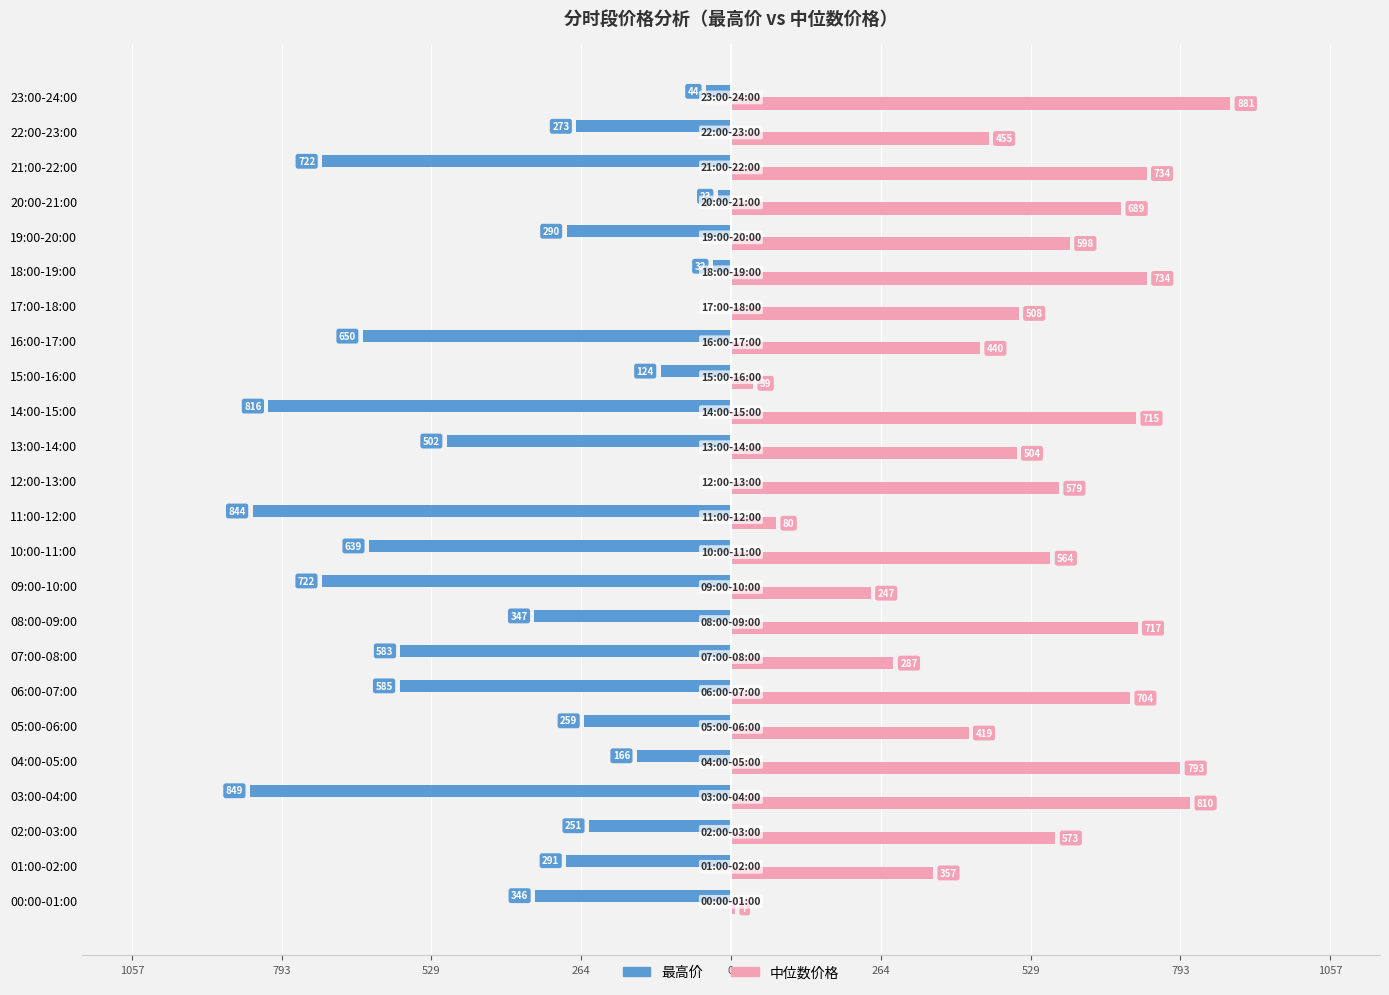

What are all the series names shown in the legend?

最高价, 中位数价格